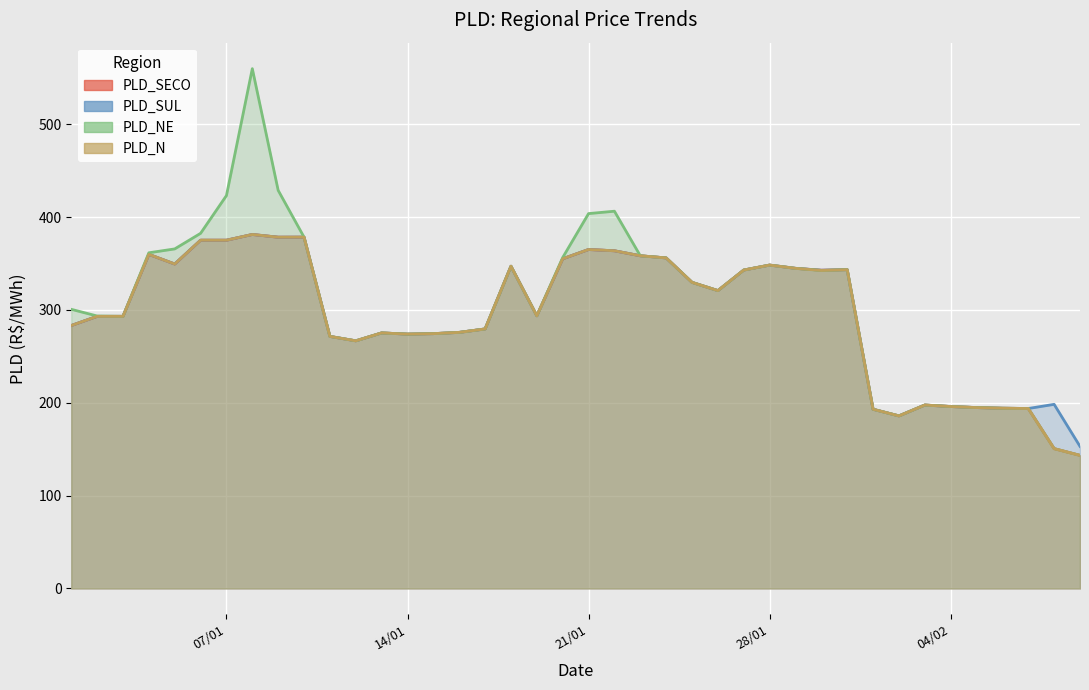

What is the label of the 19th point from the right?

22/01/2020